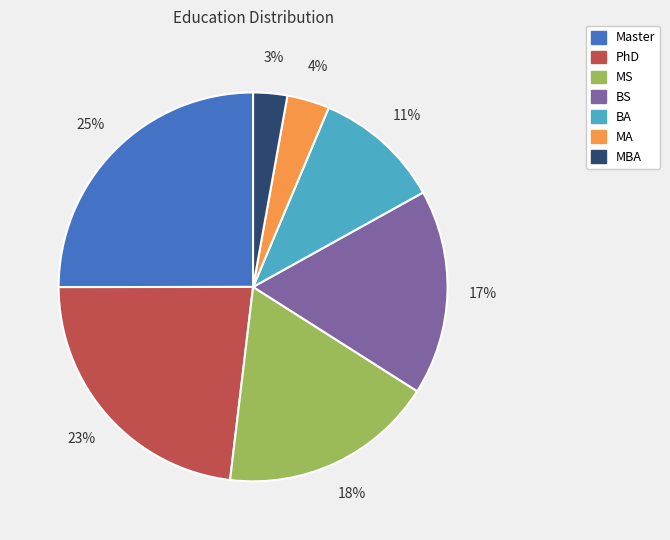

How many slices are in this pie chart?

7